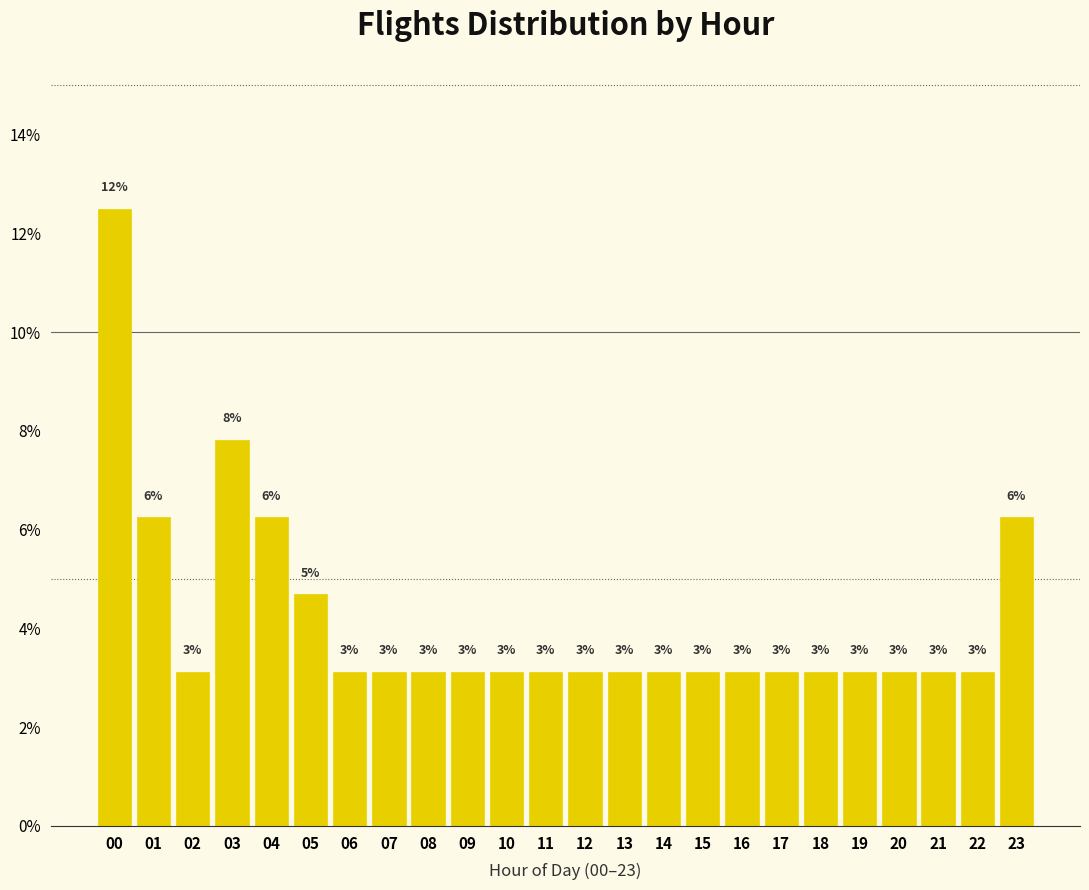

How many bars are there in total?

24